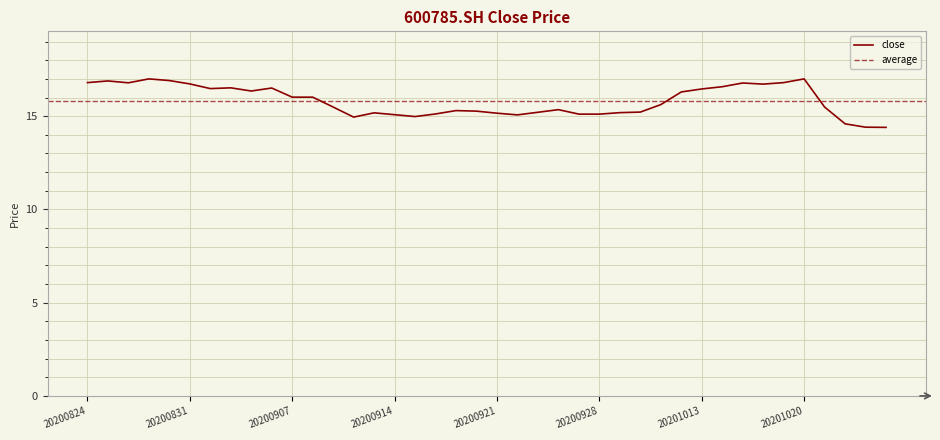

Reading right to left, extract all data points from this chart.

14.4	14.4	14.6	15.5	17.0	16.8	16.7	16.8	16.6	16.5	16.3	15.6	15.2	15.2	15.1	15.1	15.3	15.2	15.1	15.2	15.3	15.3	15.1	15.0	15.1	15.2	14.9	15.5	16.0	16.0	16.5	16.4	16.5	16.5	16.7	16.9	17.0	16.8	16.9	16.8